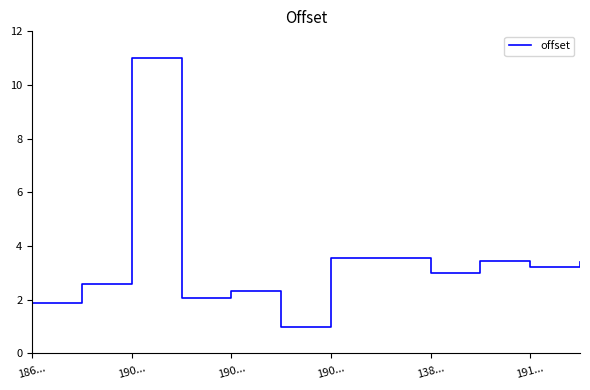

What is the greatest value displayed?

11.0